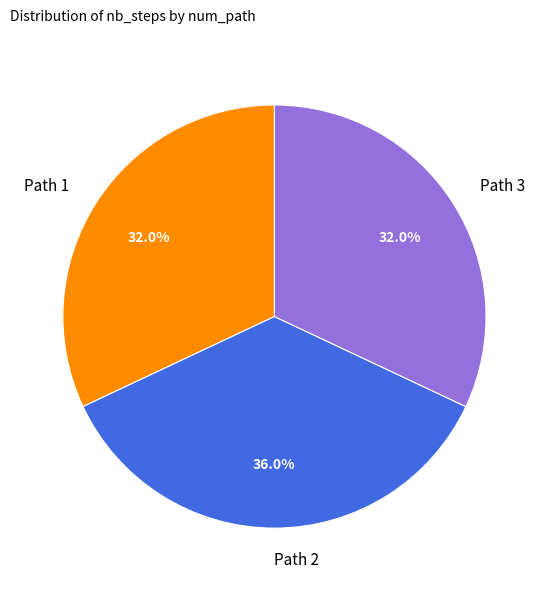

To the nearest percent, what is the combined percentage of Path 2 and Path 3?

68%